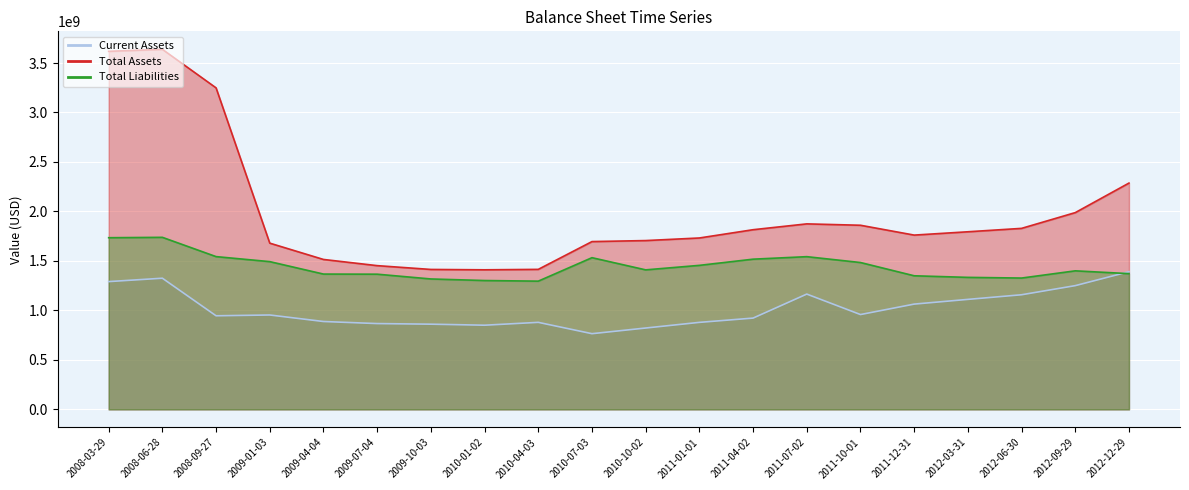

Which has a higher value, 2009-07-04 or 2011-01-01?

2011-01-01